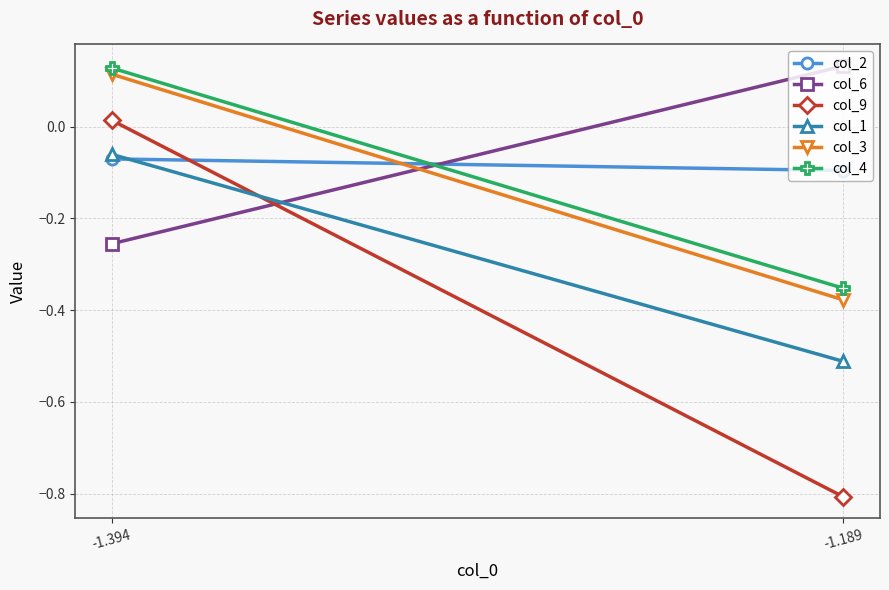

Where does the col_6 series first go above 0?

-1.189